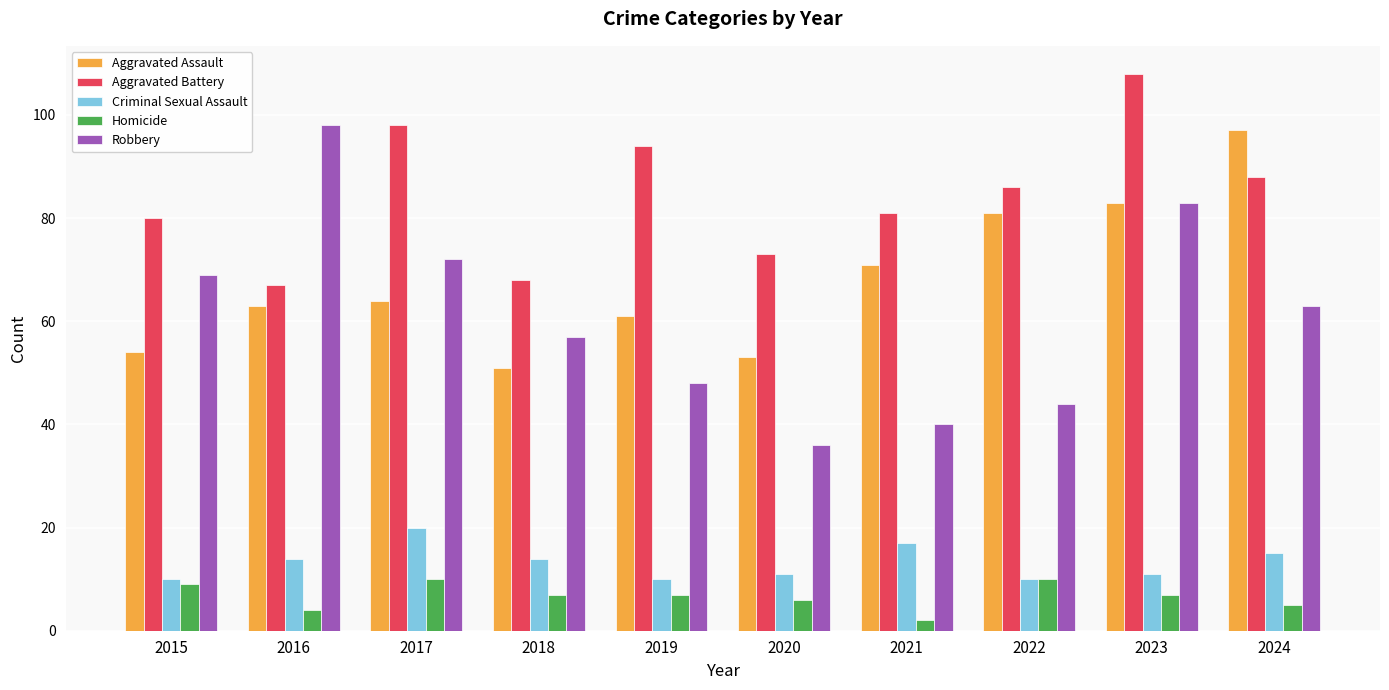

Between 2017 and 2023, which series saw the biggest shift?

Aggravated Assault